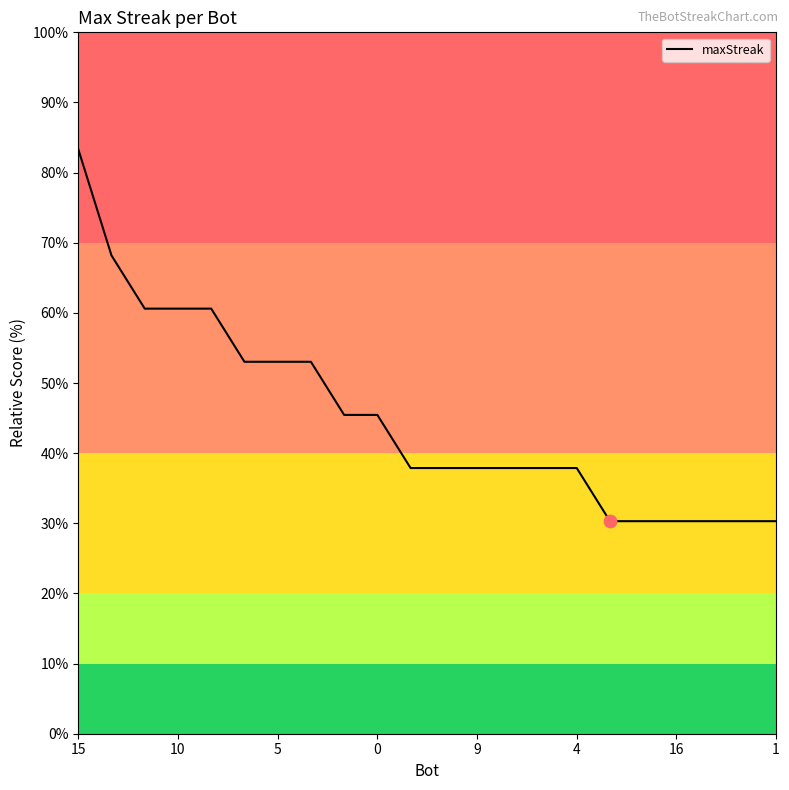

What is the maximum value shown in the chart?

83.3